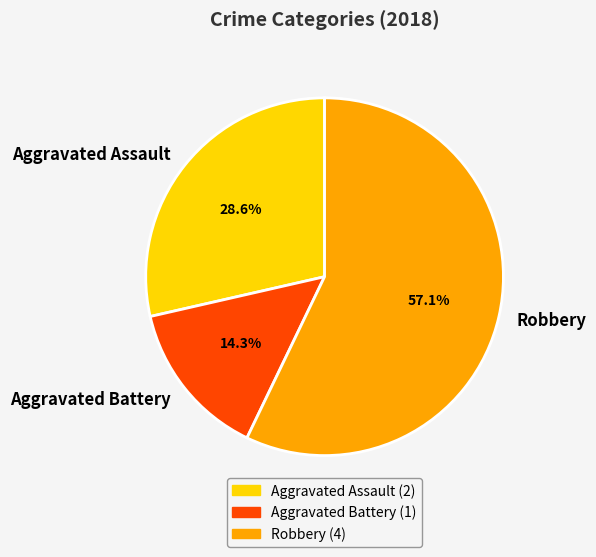

True or false: Aggravated Assault accounts for 20% of the total.

False